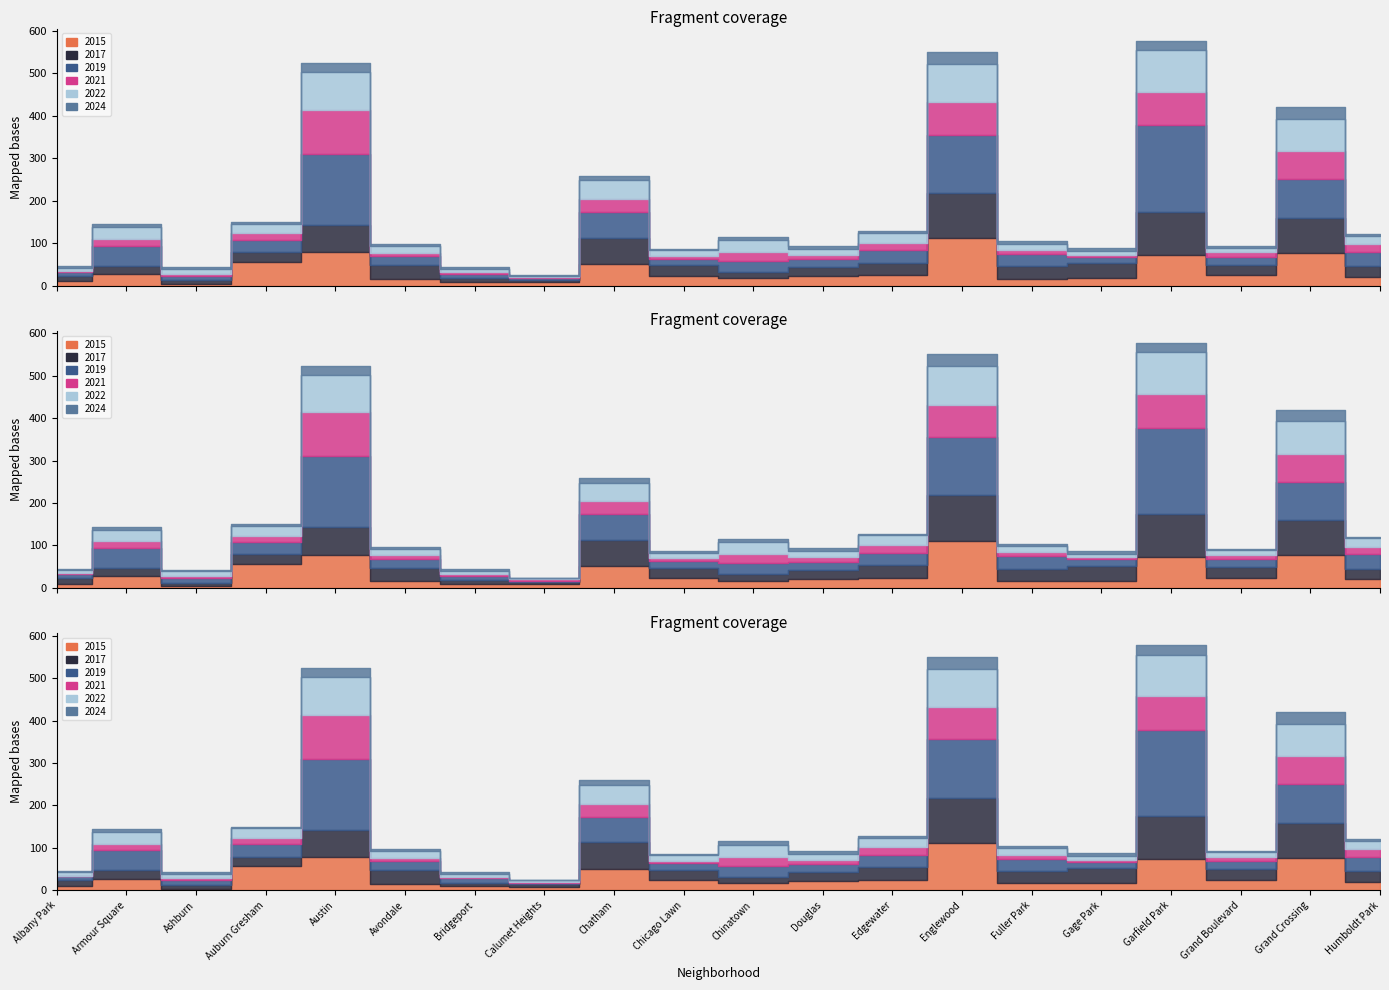

What position from the right is Douglas?

9